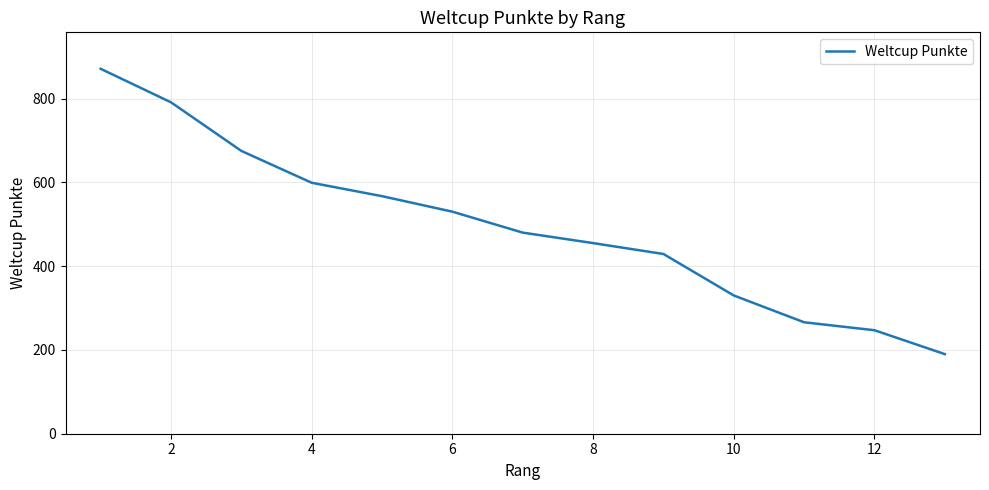

What is the smallest value displayed?

190